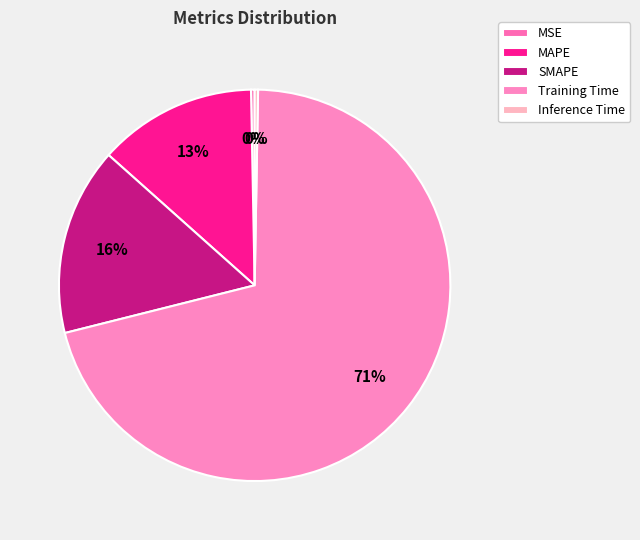

What percentage is the SMAPE slice, to the nearest percent?

16%